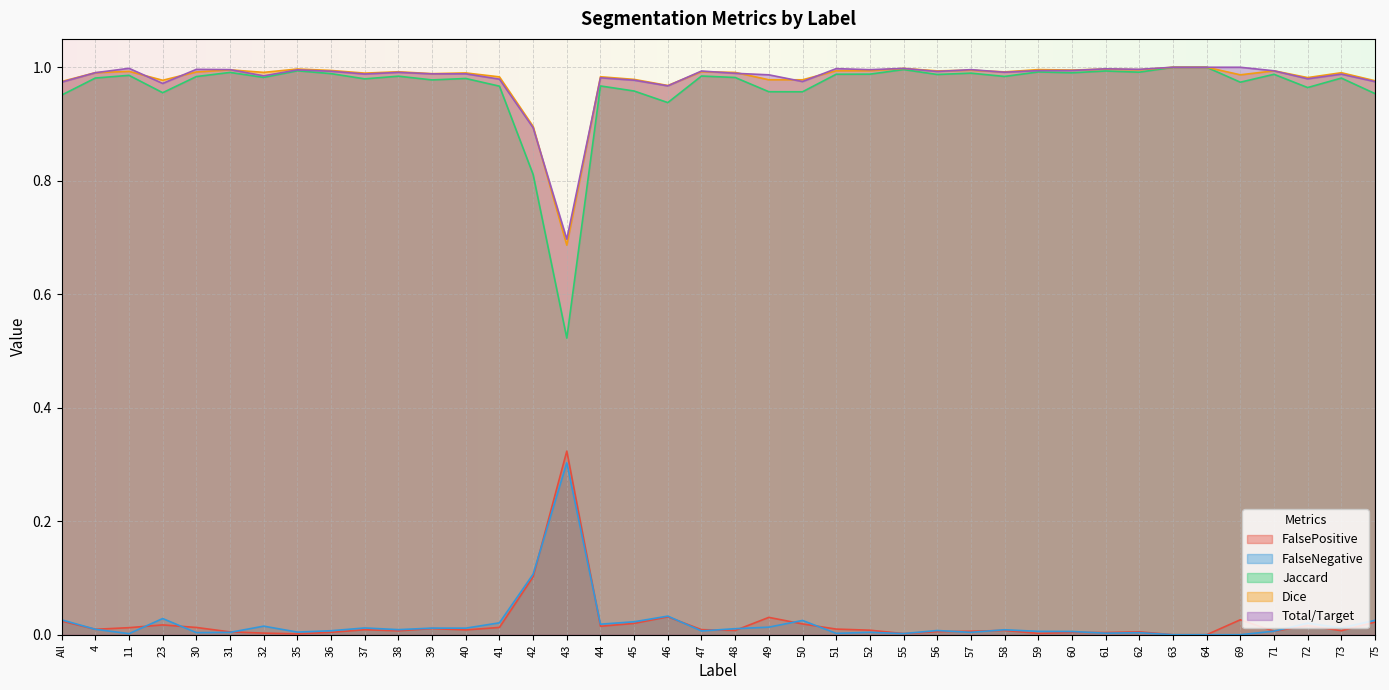

Between 35 and 42, which is larger?

42